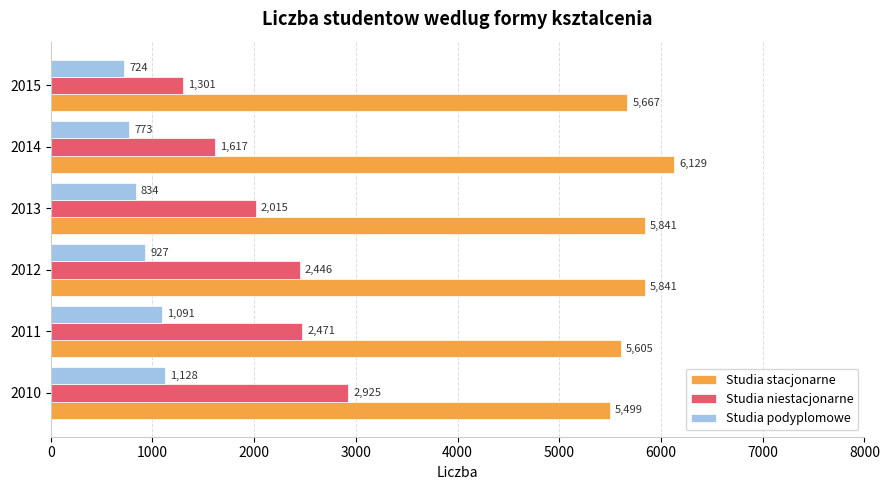

What is the difference between the second highest and second lowest values in the Studia niestacjonarne series?

854